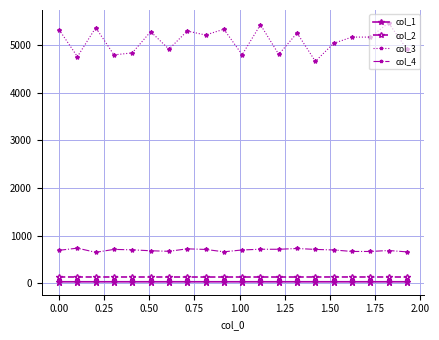

True or false: col_4 and col_1 cross at least once.

False